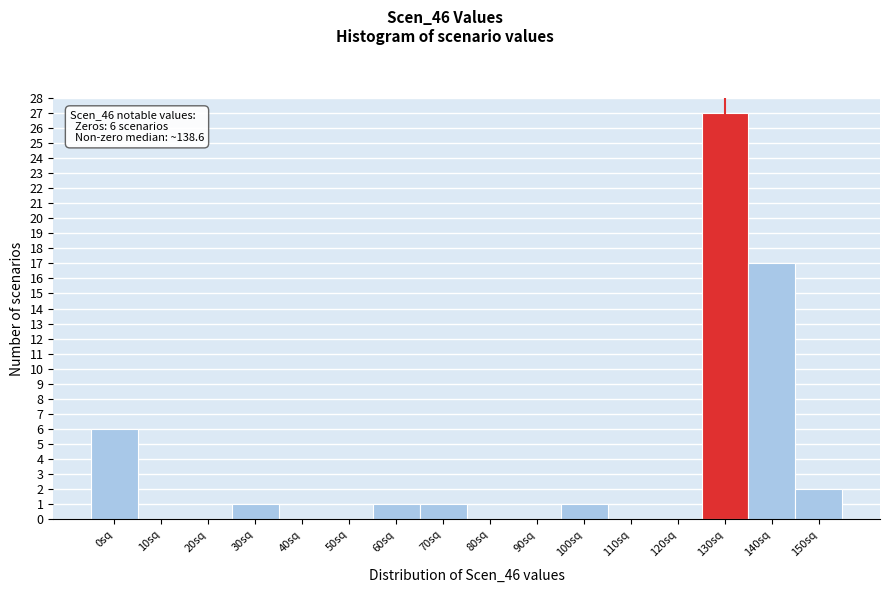

Reading left to right, what are all the values shown in this chart?

0sq=6	10sq=0	20sq=0	30sq=1	40sq=0	50sq=0	60sq=1	70sq=1	80sq=0	90sq=0	100sq=1	110sq=0	120sq=0	130sq=27	140sq=17	150sq=2